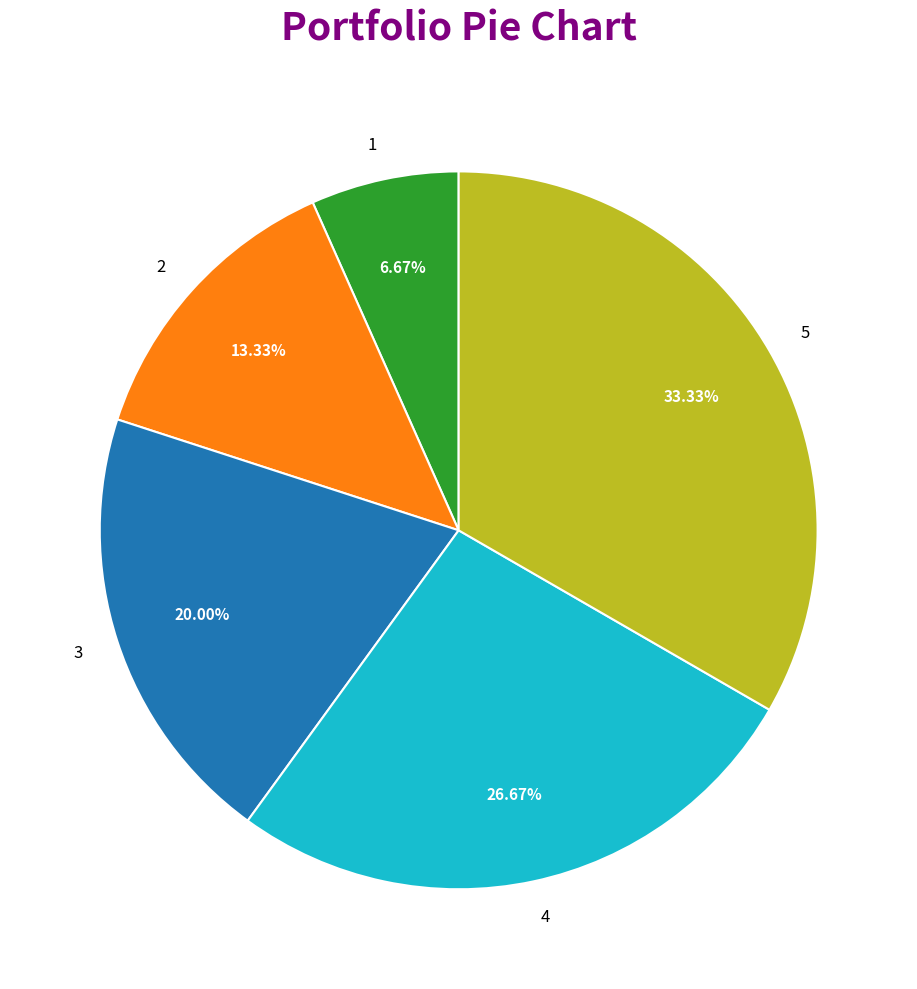

What percentage do 4 and 1 together represent?

33.3%